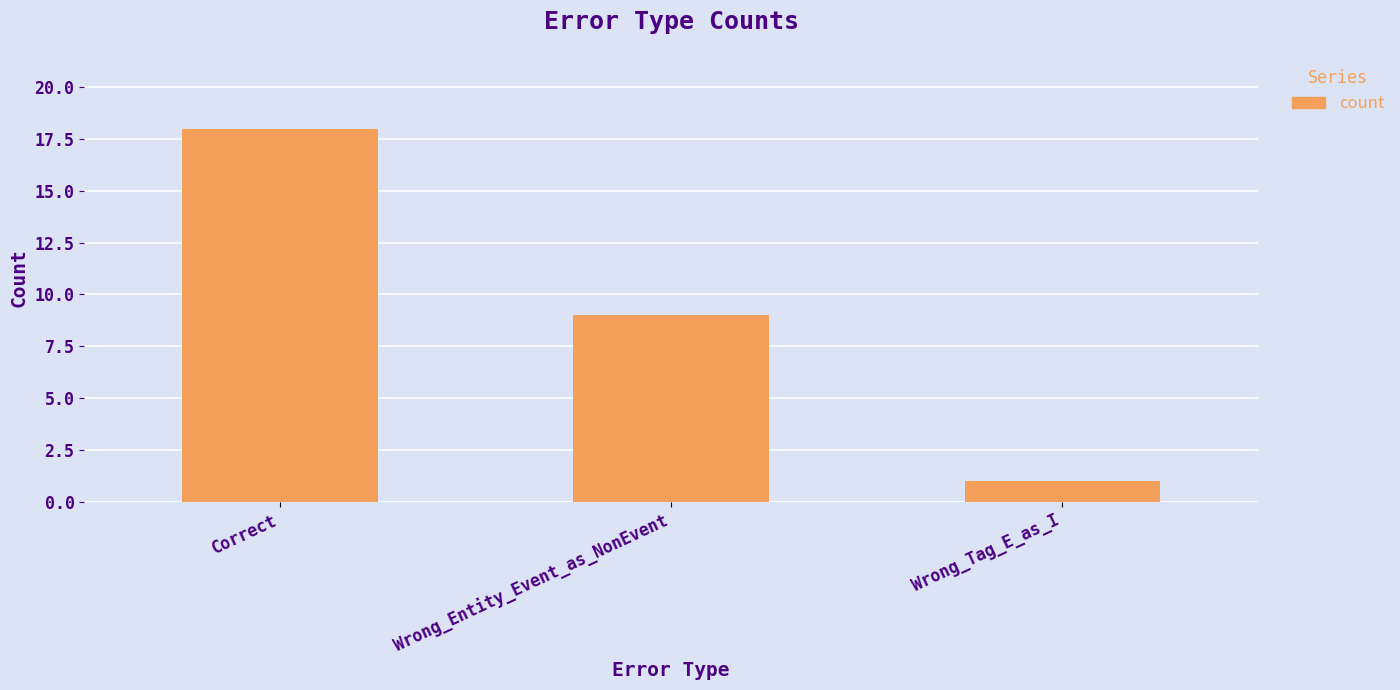

Rank the categories by value from highest to lowest.

Correct, Wrong_Entity_Event_as_NonEvent, Wrong_Tag_E_as_I